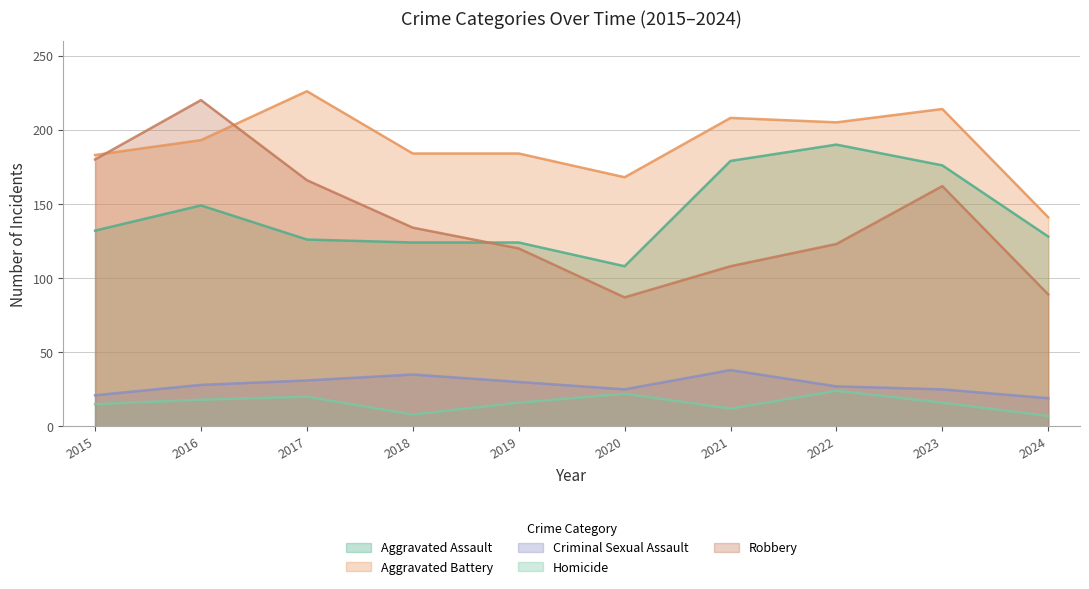

Rank the series at 2020 from lowest to highest value.

Homicide, Criminal Sexual Assault, Robbery, Aggravated Assault, Aggravated Battery